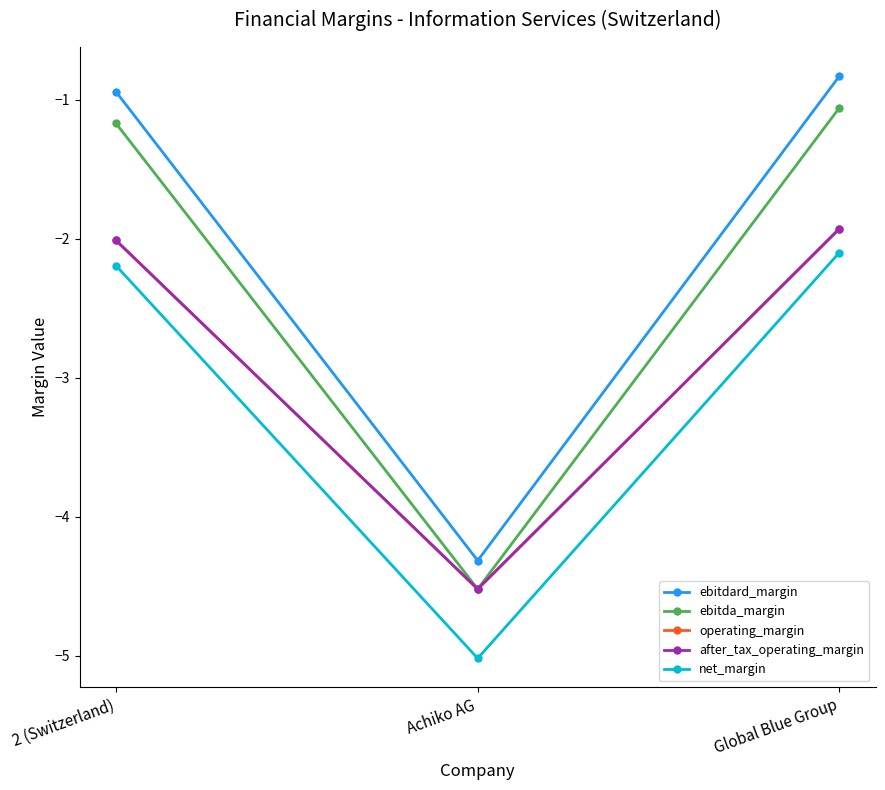

Which series has the widest spread of values?

ebitdard_margin